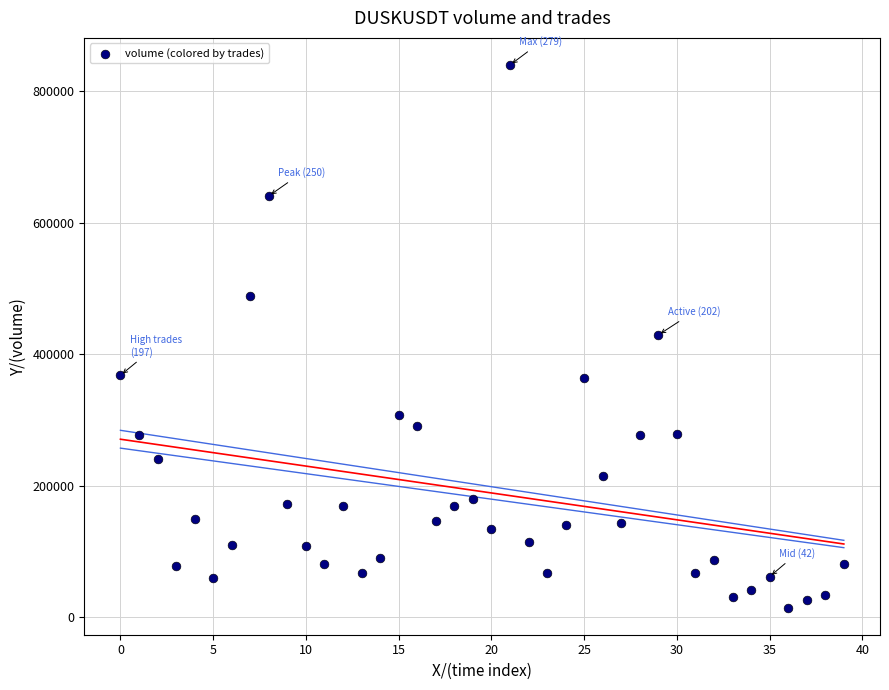

What is the range of Y values (max minus min)?

825108